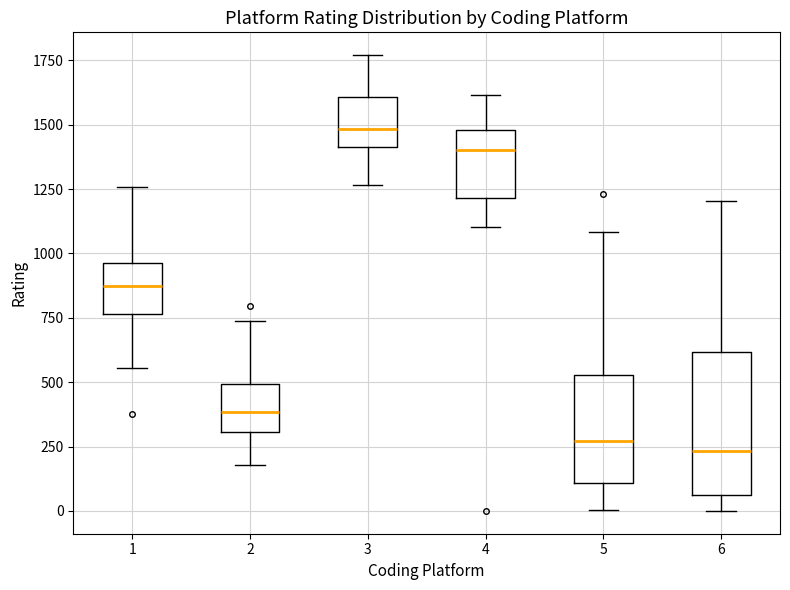

Reading left to right, transcribe this box plot: for each box, give where its median line is, the range the box spans, and where its two whiskers end, as read against the y-axis. The values are not printed on the chart, so give them approximately, as read against the axis.

1: median 900, box 750 to 950, whiskers 550 to 1250
2: median 400, box 300 to 500, whiskers 200 to 750
3: median 1500, box 1400 to 1600, whiskers 1250 to 1750
4: median 1400, box 1200 to 1500, whiskers 1100 to 1600
5: median 250, box 100 to 550, whiskers 0 to 1100
6: median 250, box 50 to 600, whiskers 0 to 1200